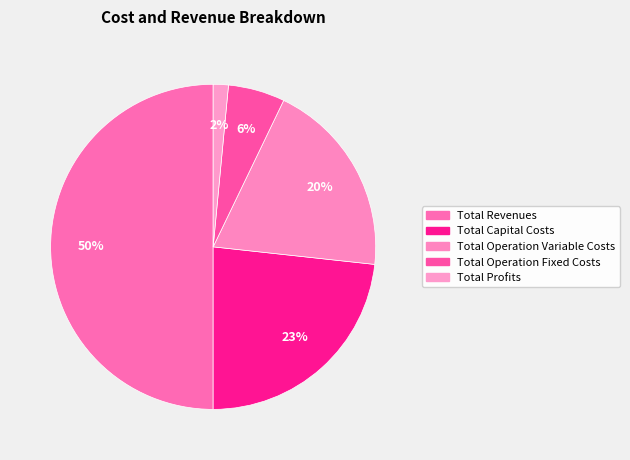

To the nearest percent, what is the difference between the Total Operation Variable Costs and Total Profits slice percentages?

18%